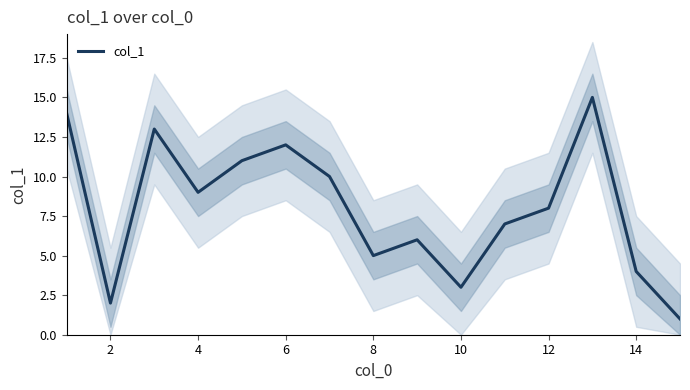

The col_1 series shows 8 at 12. True or false?

True